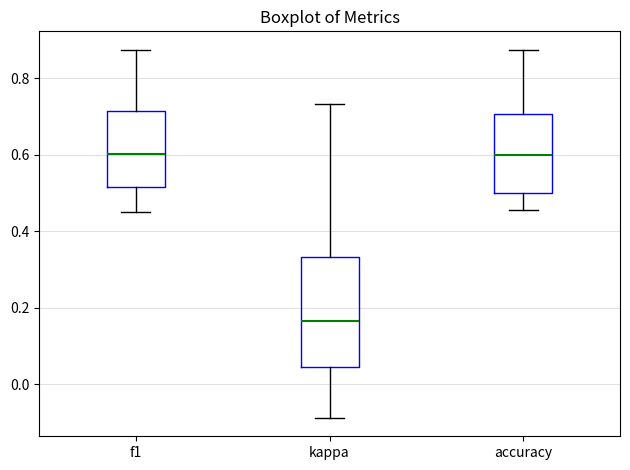

Reading left to right, read every box against the y-axis: the position of its median line, the range the box covers, and the ends of its whiskers. The values are not printed on the chart, so give them approximately, as read against the axis.

f1: median 0.60, box 0.52 to 0.72, whiskers 0.44 to 0.88
kappa: median 0.16, box 0.04 to 0.34, whiskers -0.08 to 0.74
accuracy: median 0.60, box 0.50 to 0.70, whiskers 0.46 to 0.88